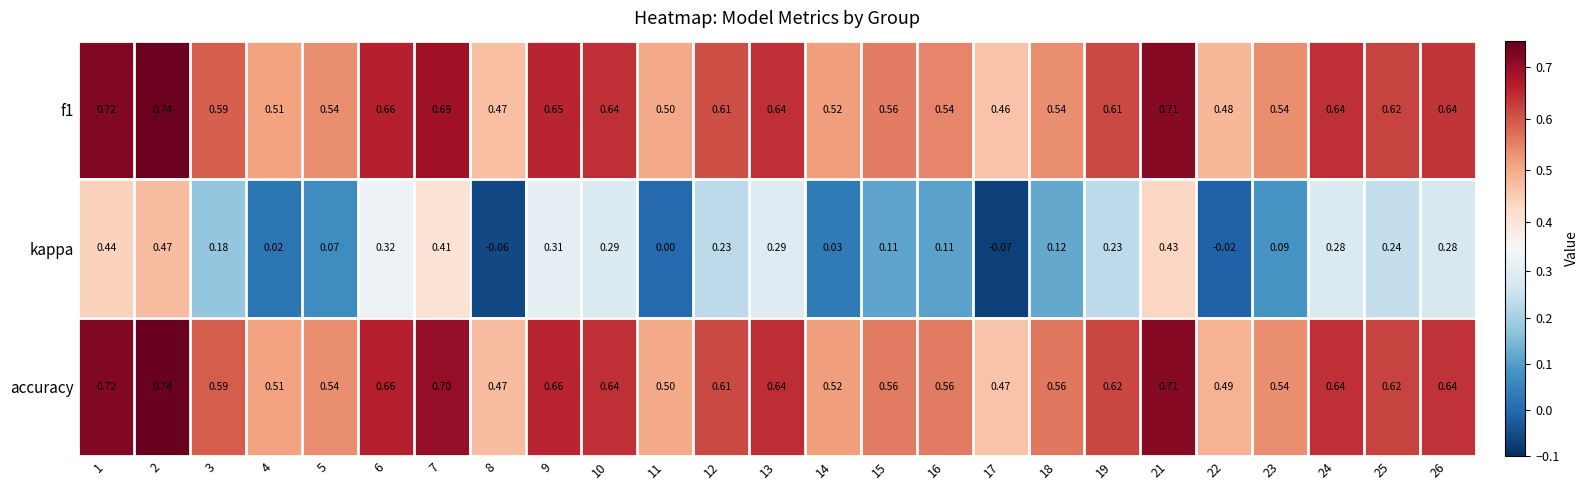

Is the value of accuracy at 23 greater than the value of kappa at 7?

Yes